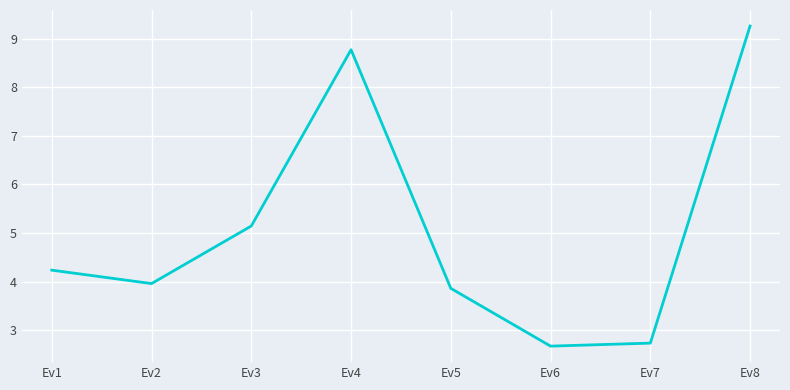

The chart shows a value of 4.6 at Ev7. True or false?

False